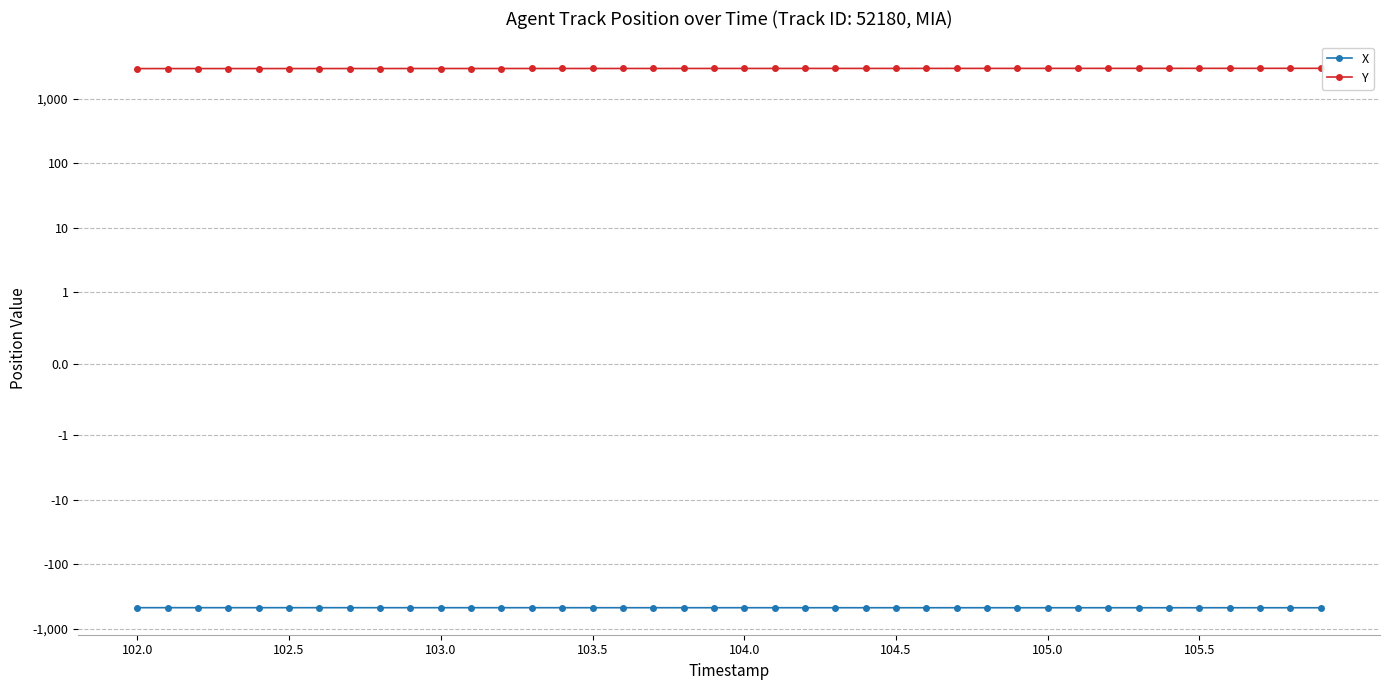

Is the value of X at 19 greater than the value of Y at 22?

No